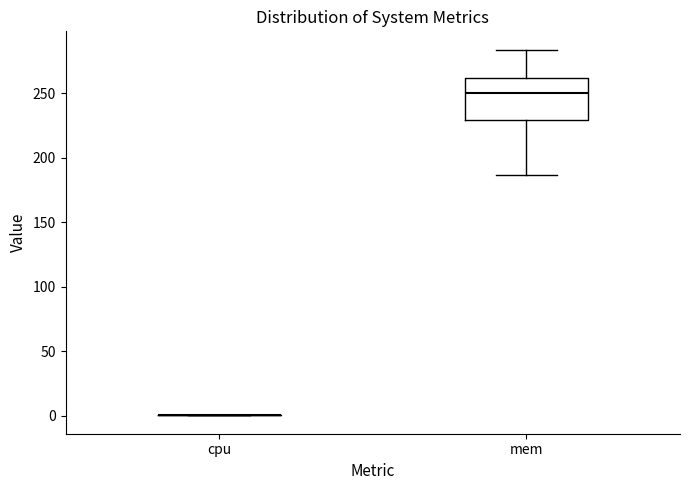

Which box is the tallest, from its lower edge to its upper edge?

mem